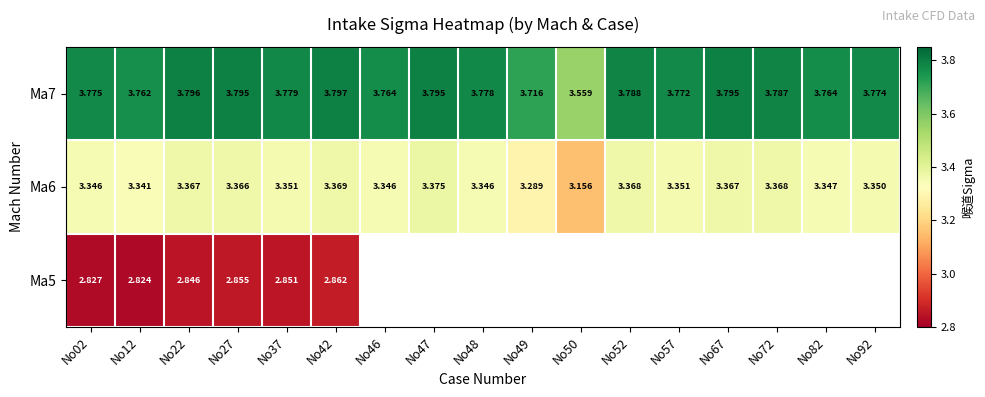

Is the value of Ma7 at No46 greater than the value of Ma6 at No82?

Yes